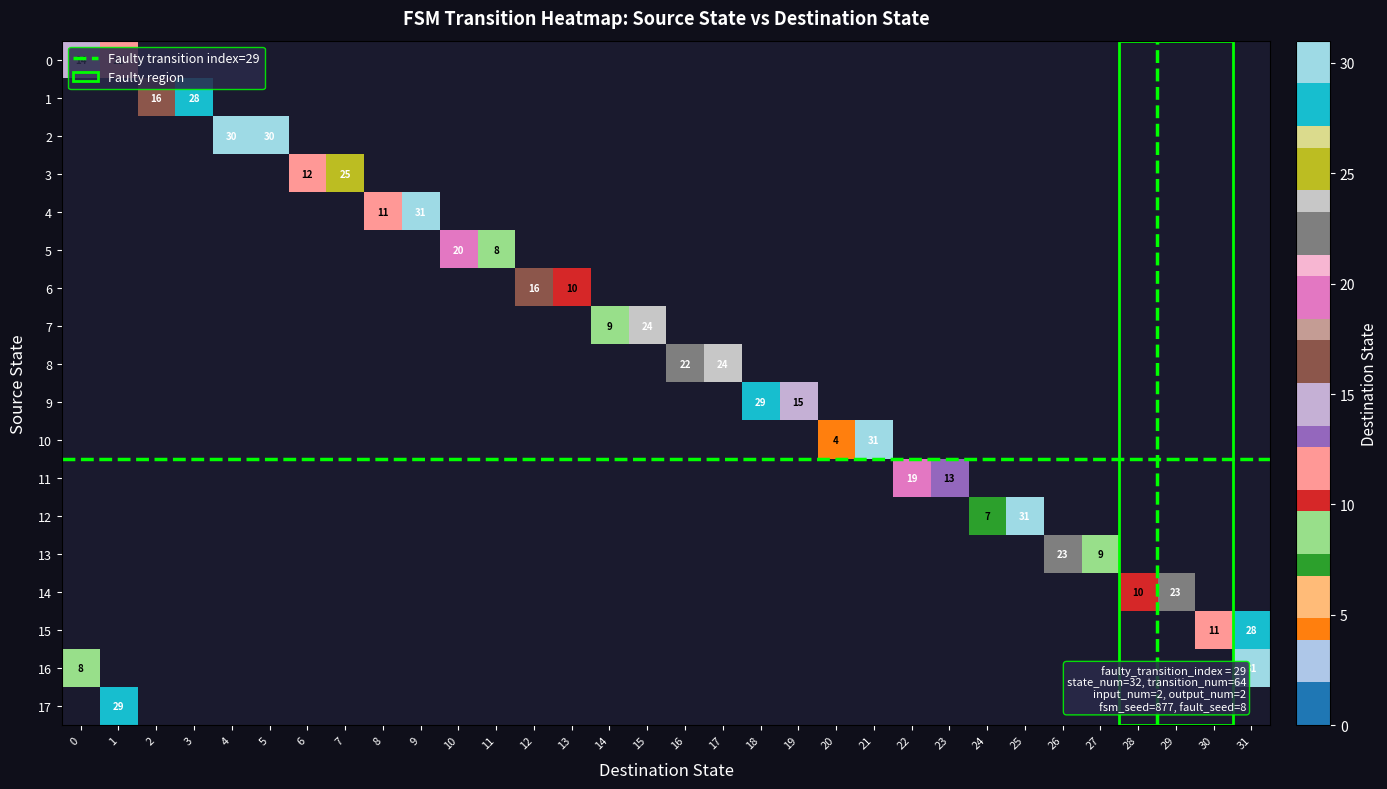

At how many categories does at least one series exceed 11?

23